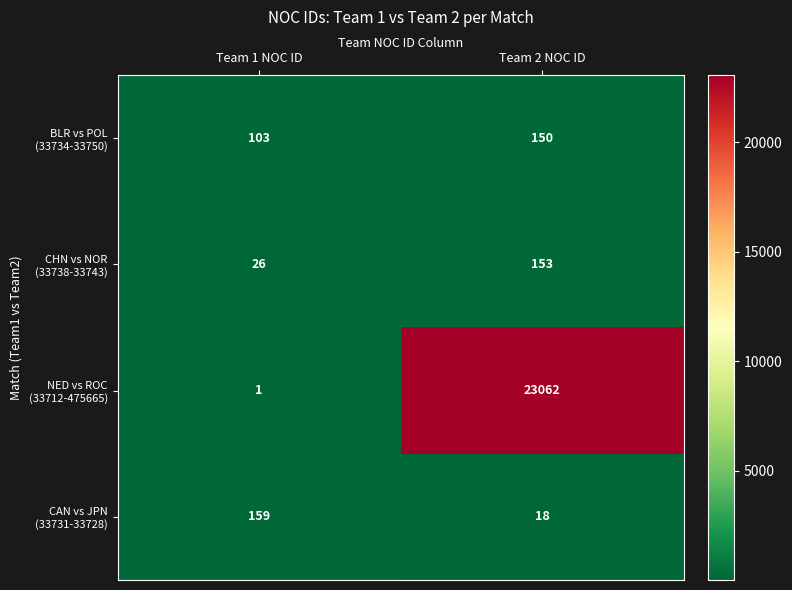

Which category has the highest value across all series?

Team 2 NOC ID